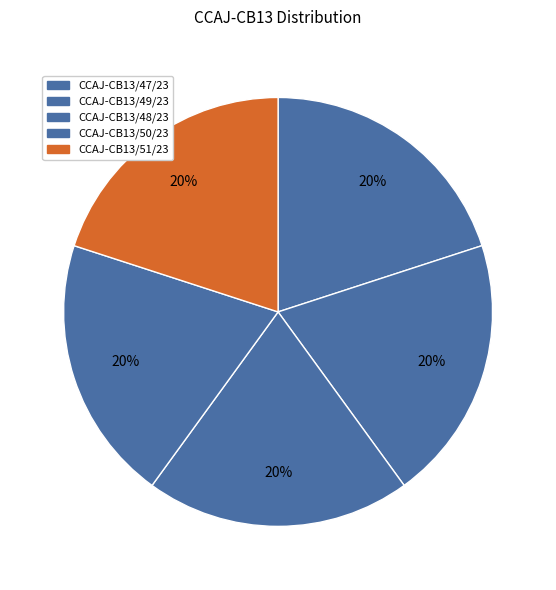

Count the number of slices in the pie.

5